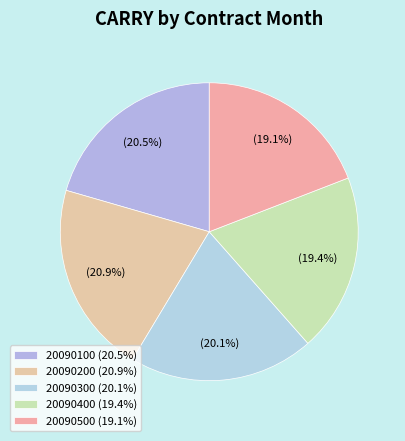

How many segments does this pie chart have?

5